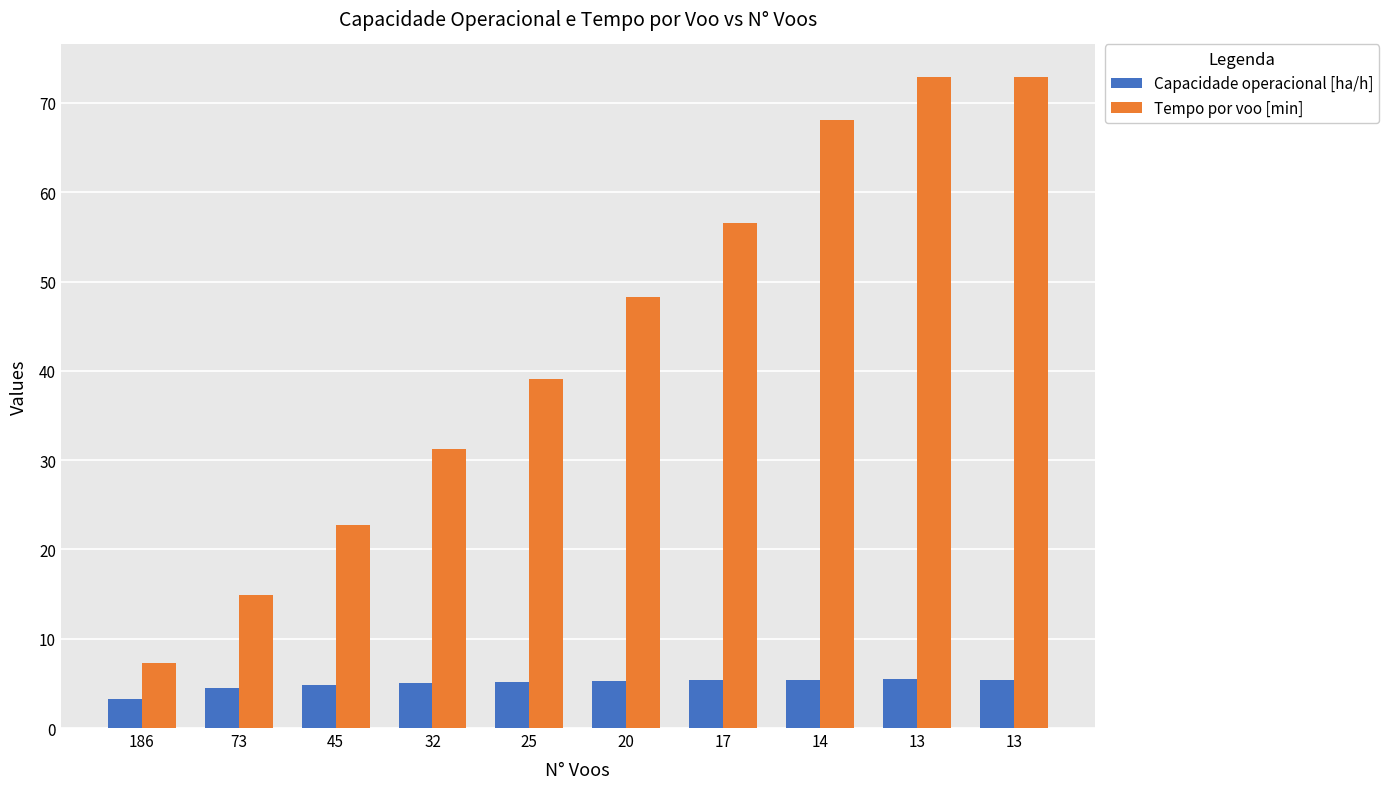

What is the difference between the second highest and second lowest values in the Tempo por voo [min] series?

58.0